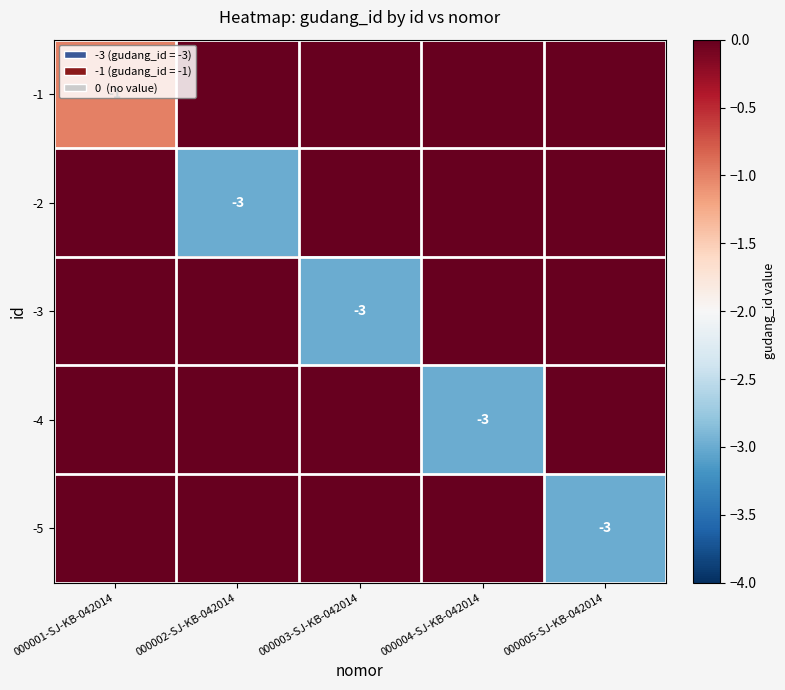

Between 000004-SJ-KB-042014 and 000001-SJ-KB-042014, which is larger?

000004-SJ-KB-042014